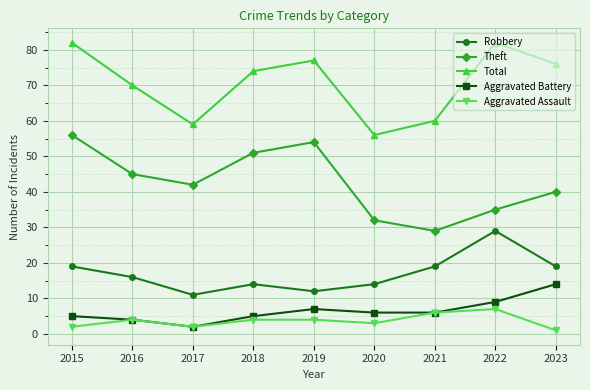

True or false: Theft has a value of 11 at 2021.

False